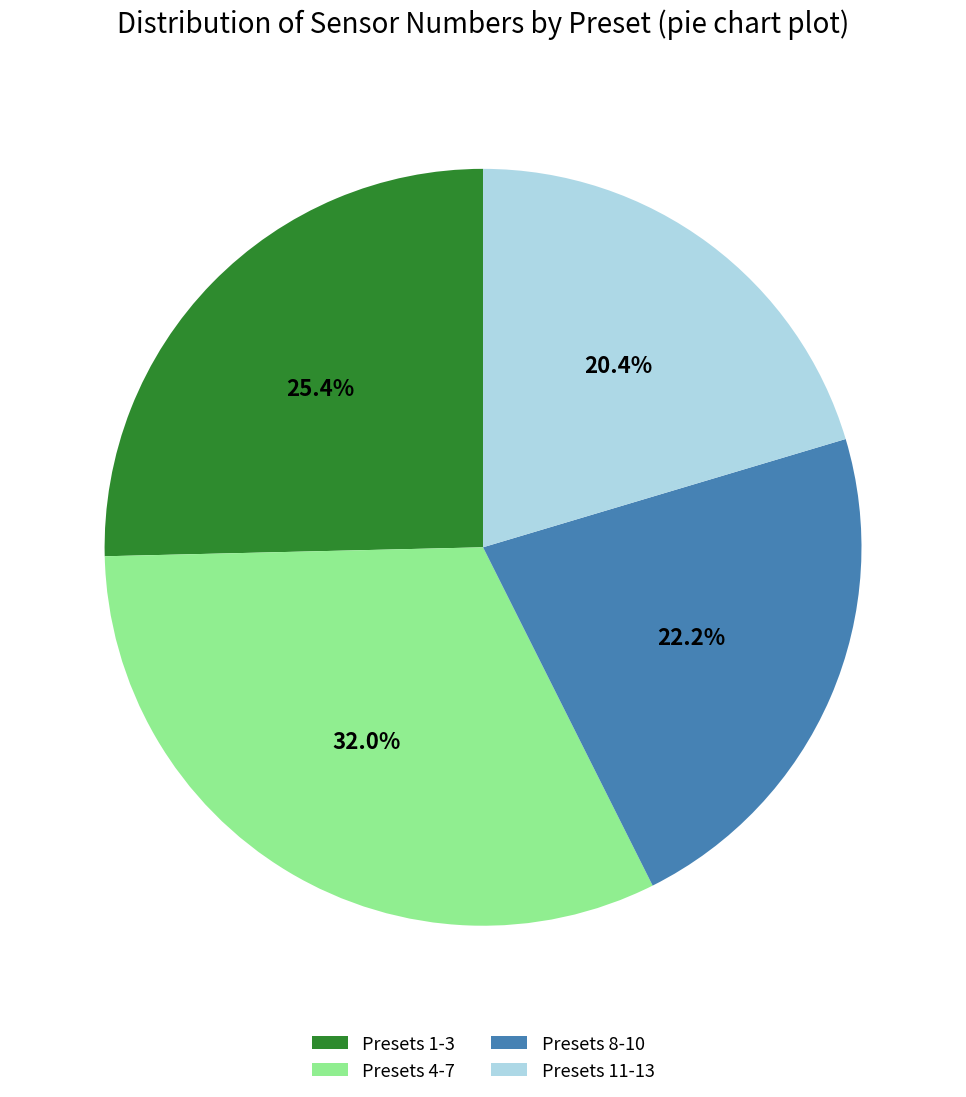

Is the sum of Presets 4-7 and Presets 1-3 greater than half?

Yes